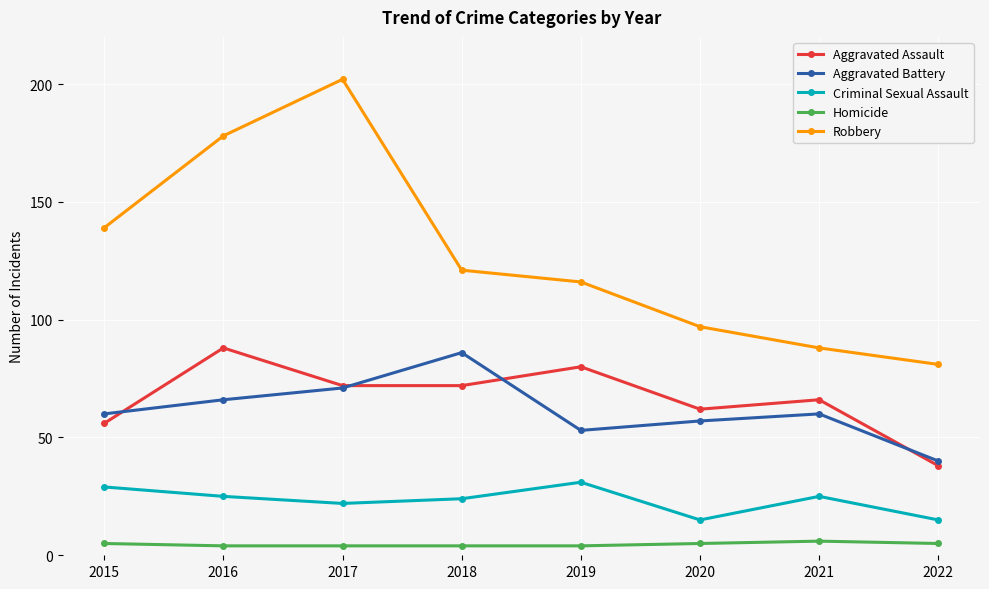

What is the value of the Robbery point at the 6th from the left?

97